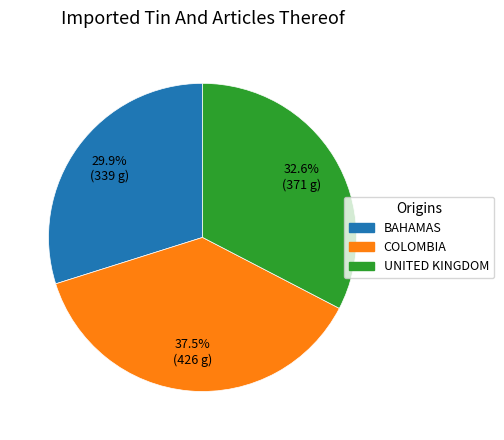

Does any single category account for the majority?

No